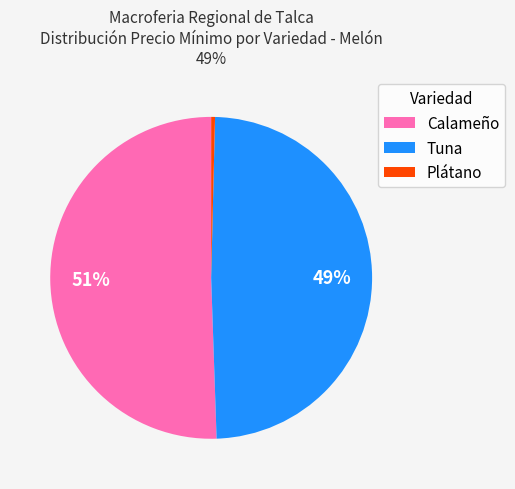

Rank the categories by value from lowest to highest.

Plátano, Tuna, Calameño